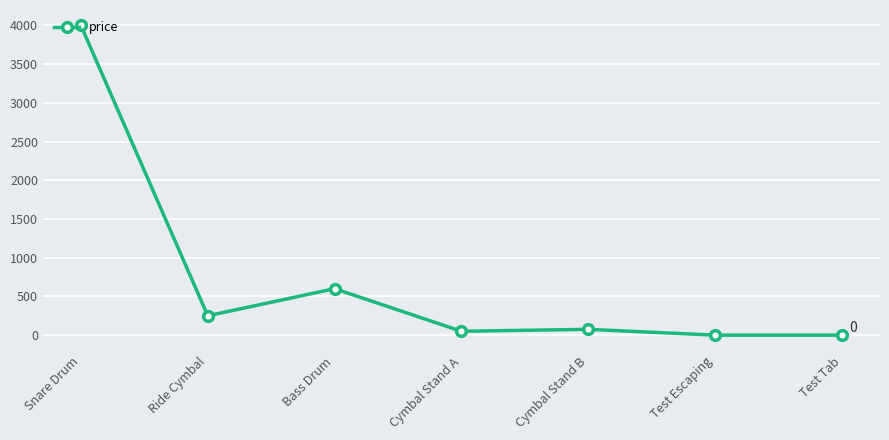

How many distinct data groups are displayed?

1